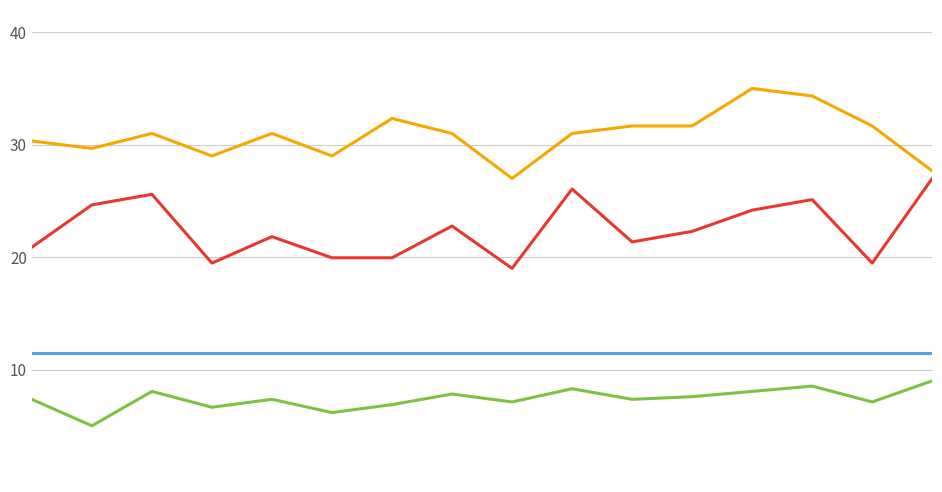

What is the average value of the x series?

30.8